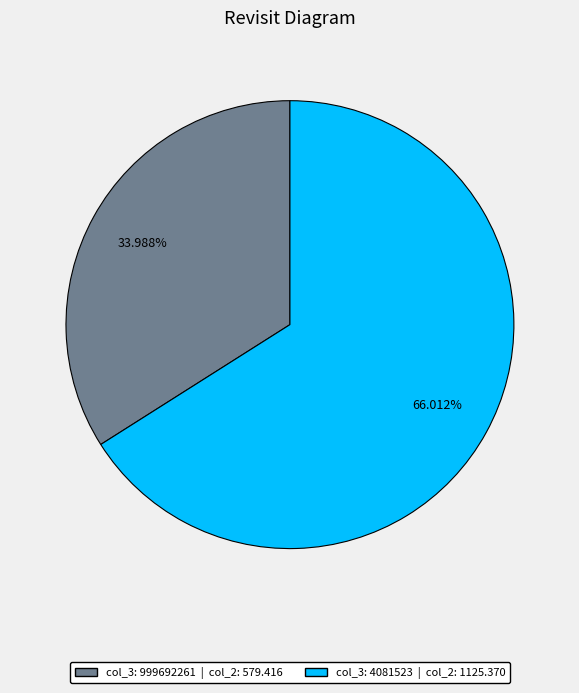

Is there any slice that represents more than half of the pie?

Yes